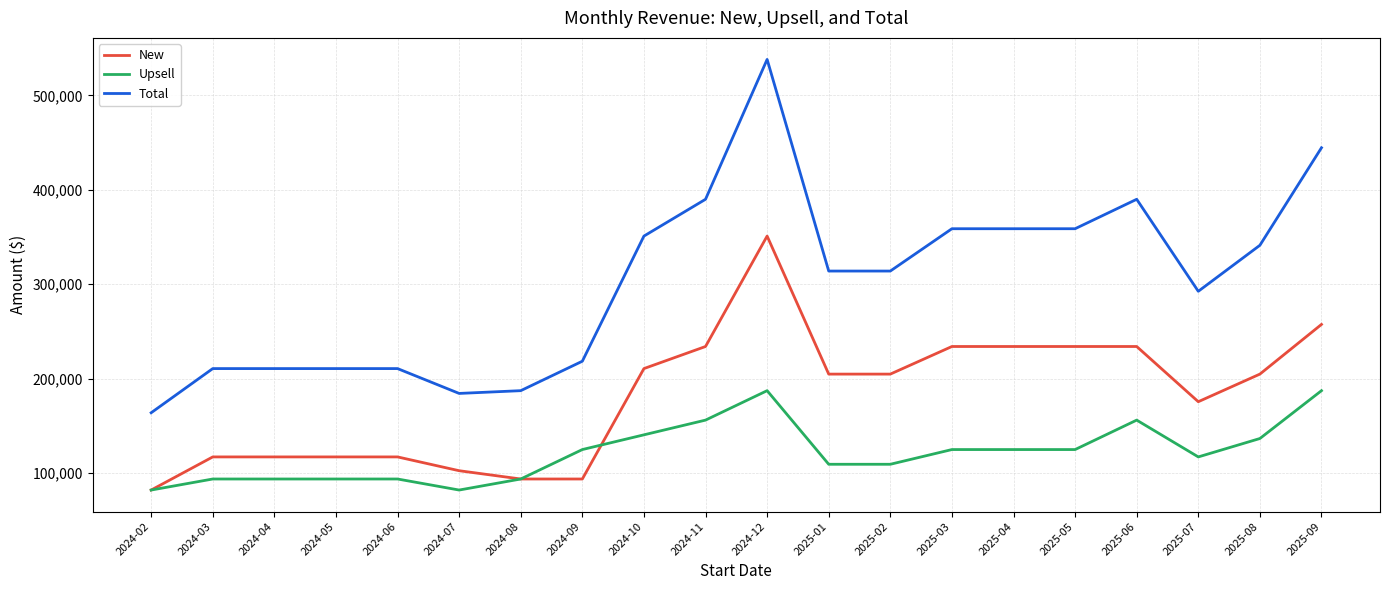

Rank the series by their average value, from highest to lowest.

Total, New, Upsell